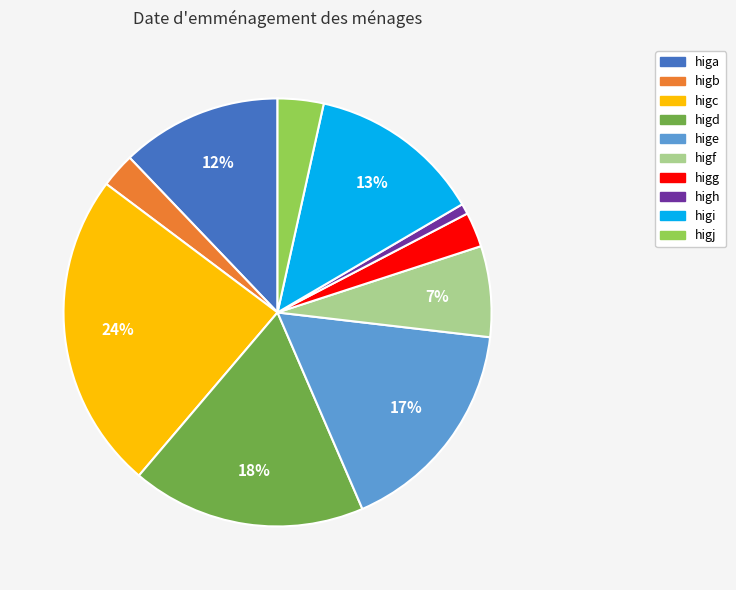

Is the sum of higg and high greater than half?

No